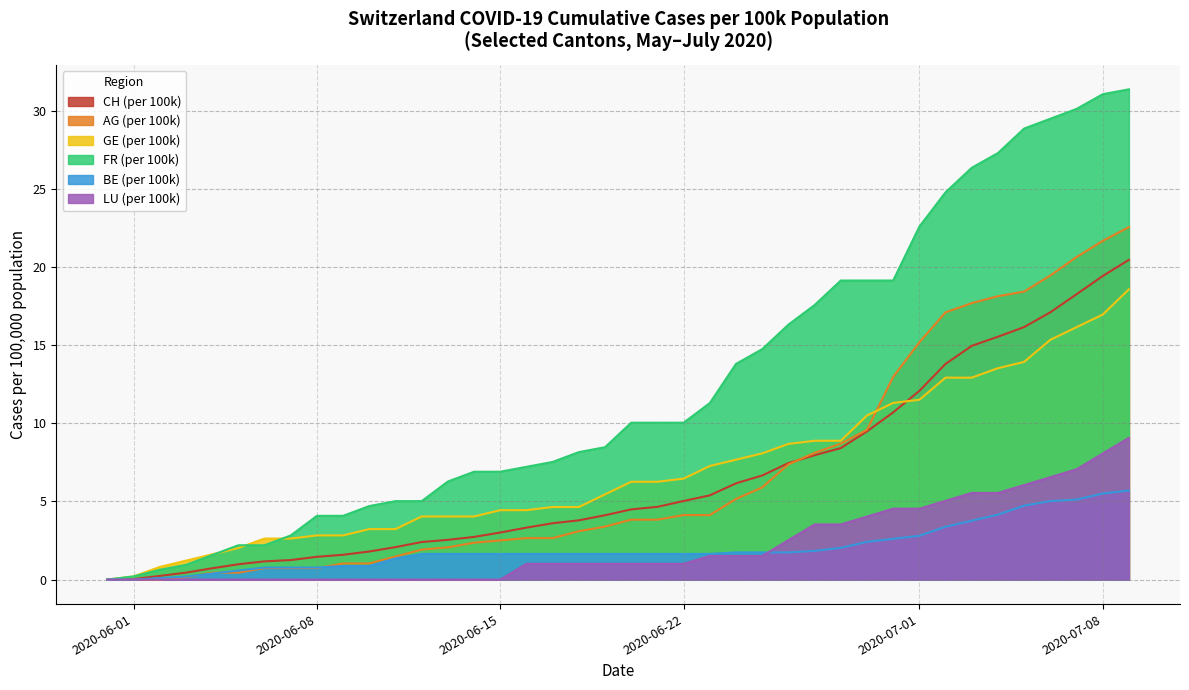

How many values in AG_pc are above zero?

37